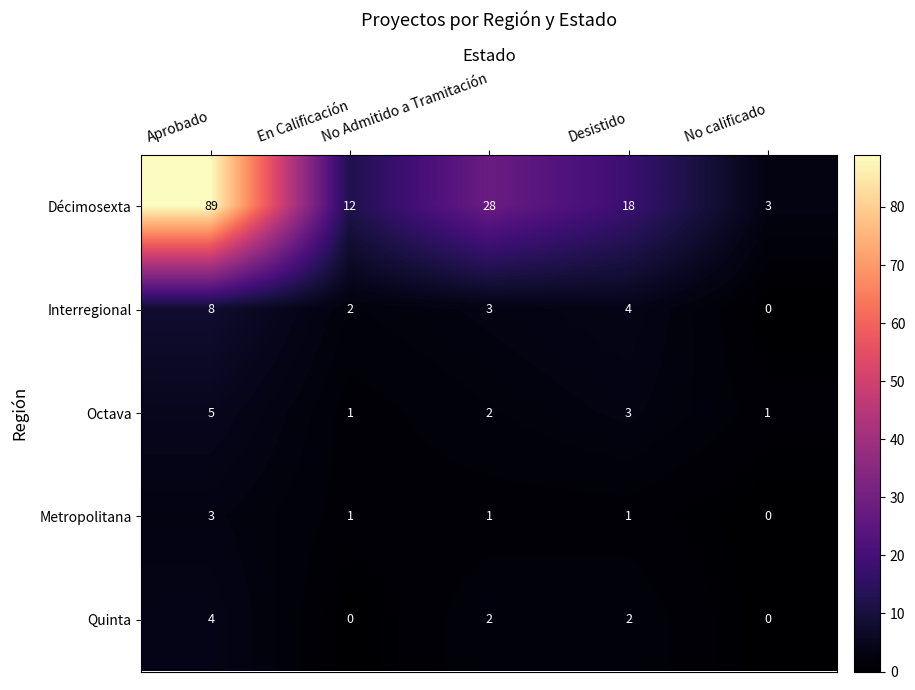

Which series has the largest total across all categories?

Décimosexta